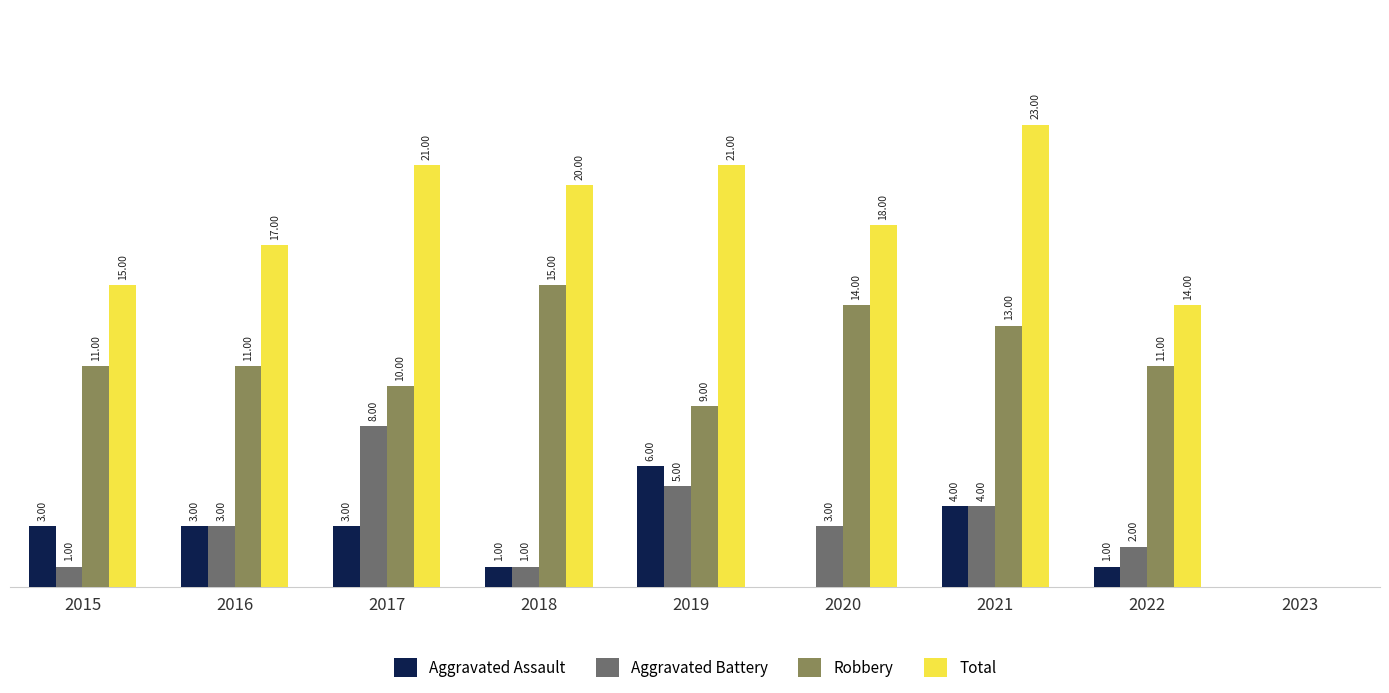

Between 2017 and 2023, which series saw the biggest shift?

Total